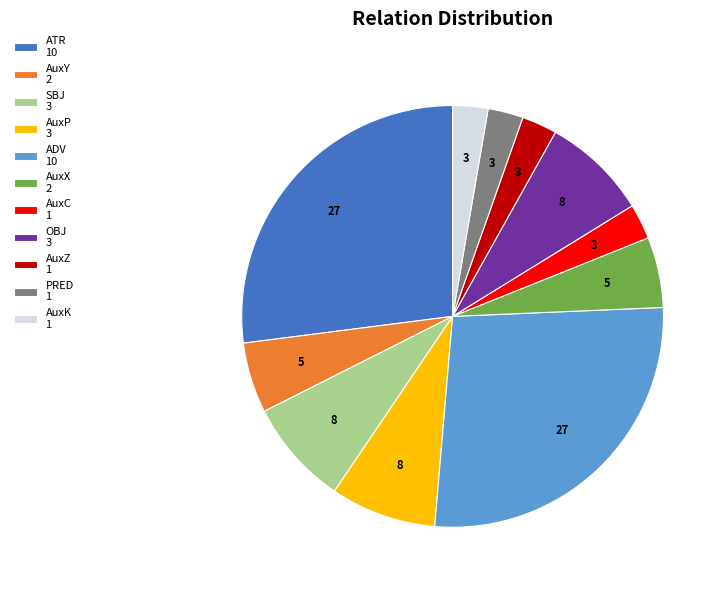

Between AuxY and AuxP, which is larger?

AuxP